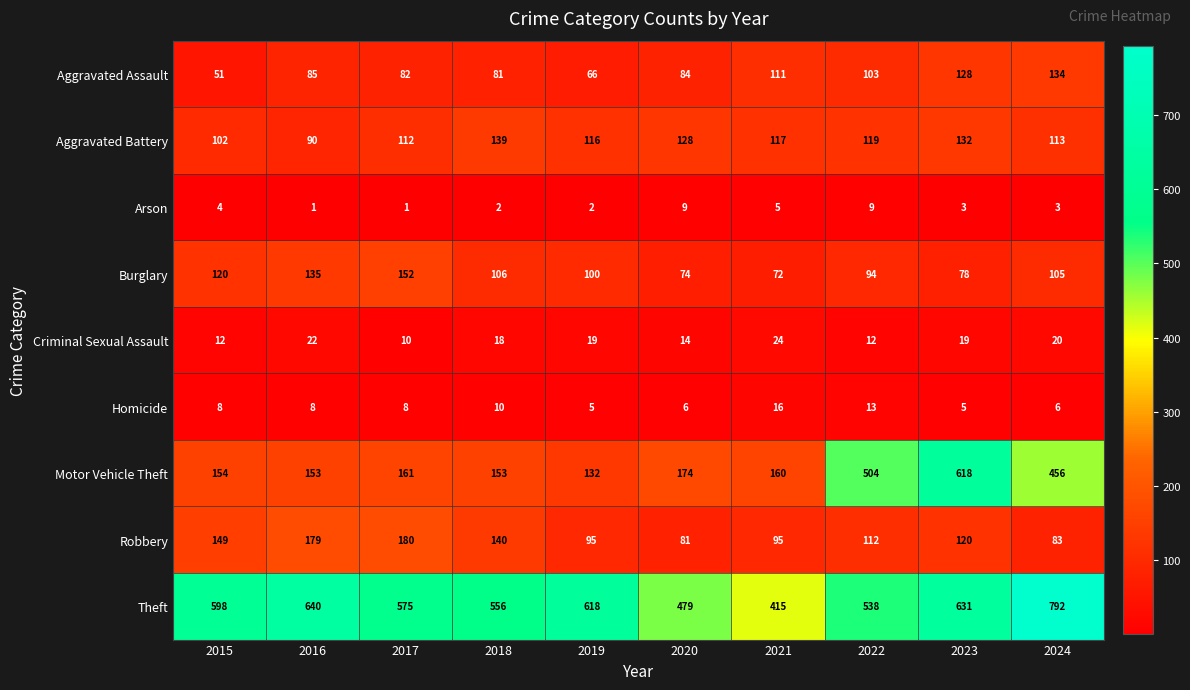

What is the highest value of the Motor Vehicle Theft series?

618